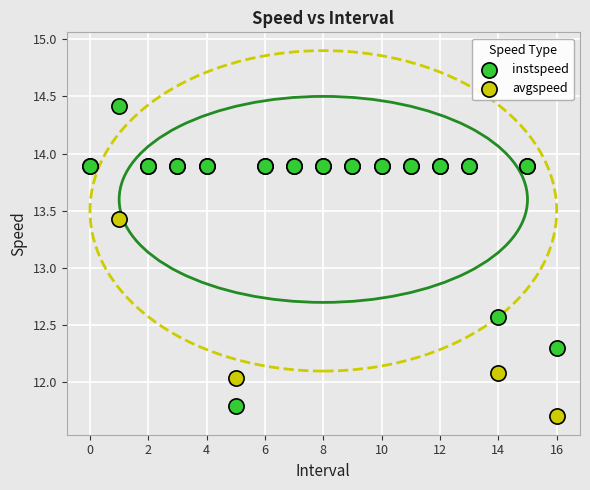

What are all the series names shown in the legend?

instspeed, avgspeed